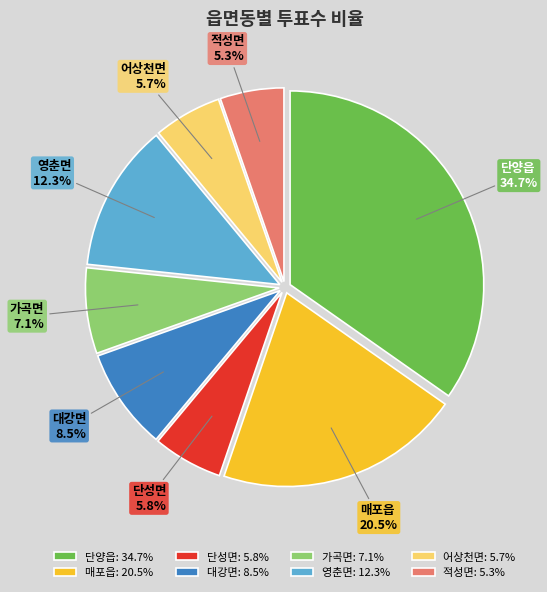

Count the number of slices in the pie.

8